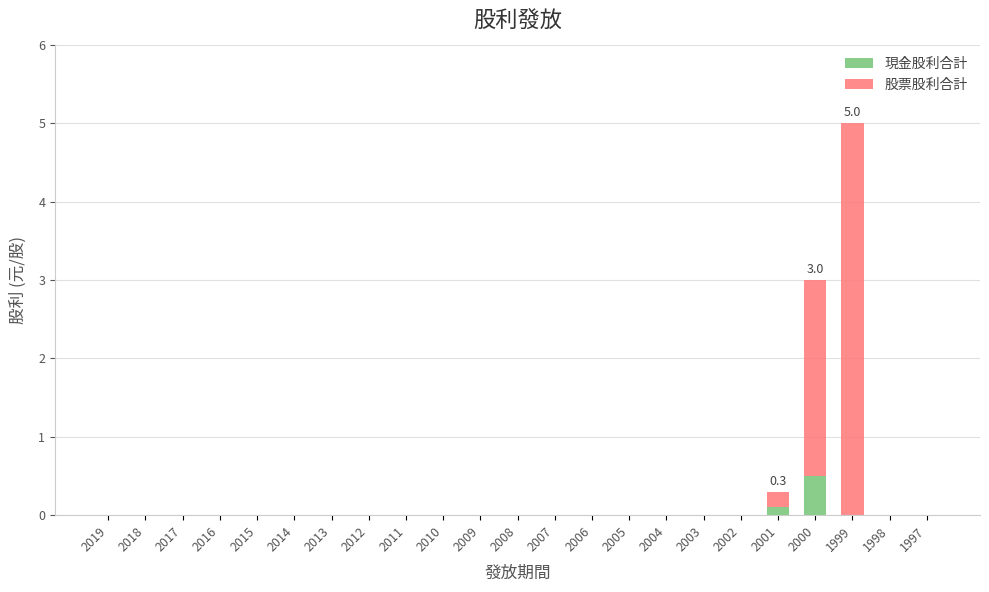

Which category has the highest value in the 現金股利合計 series?

2000